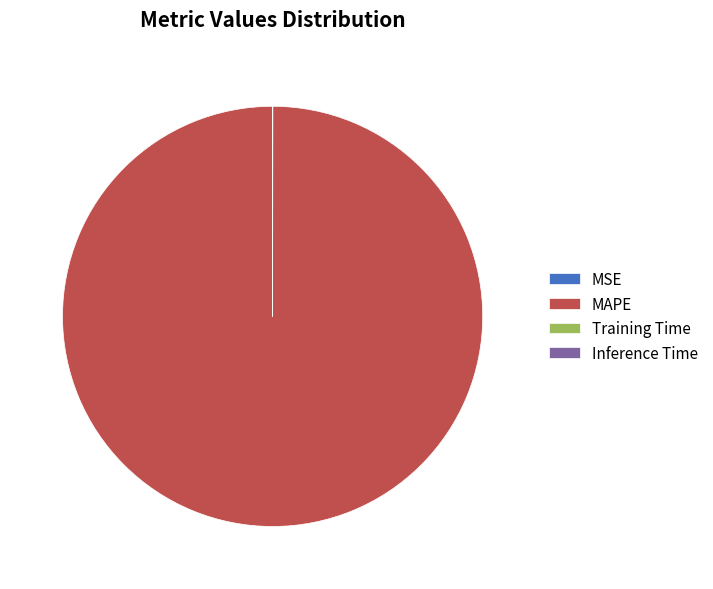

Which category accounts for the majority?

MAPE